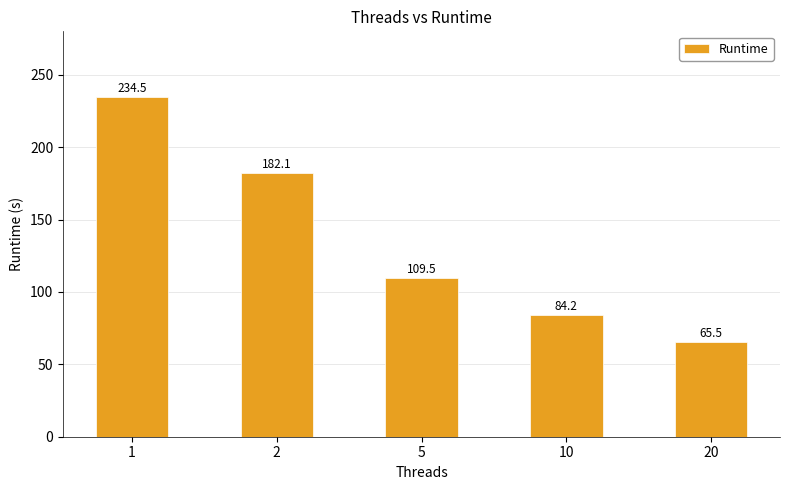

At which category does the chart reach its minimum across all series?

20